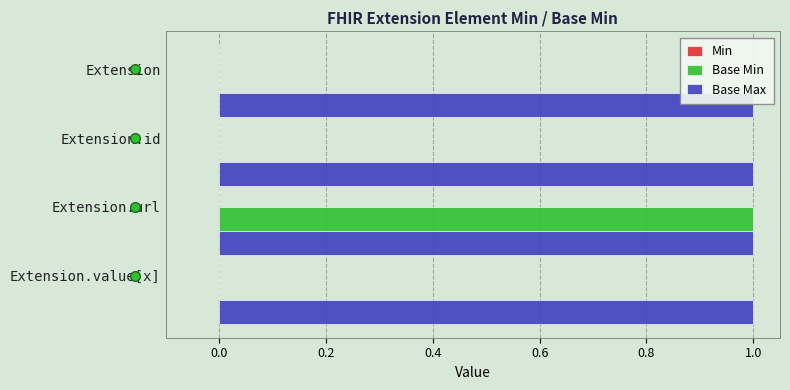

How many data points does each series have?

4